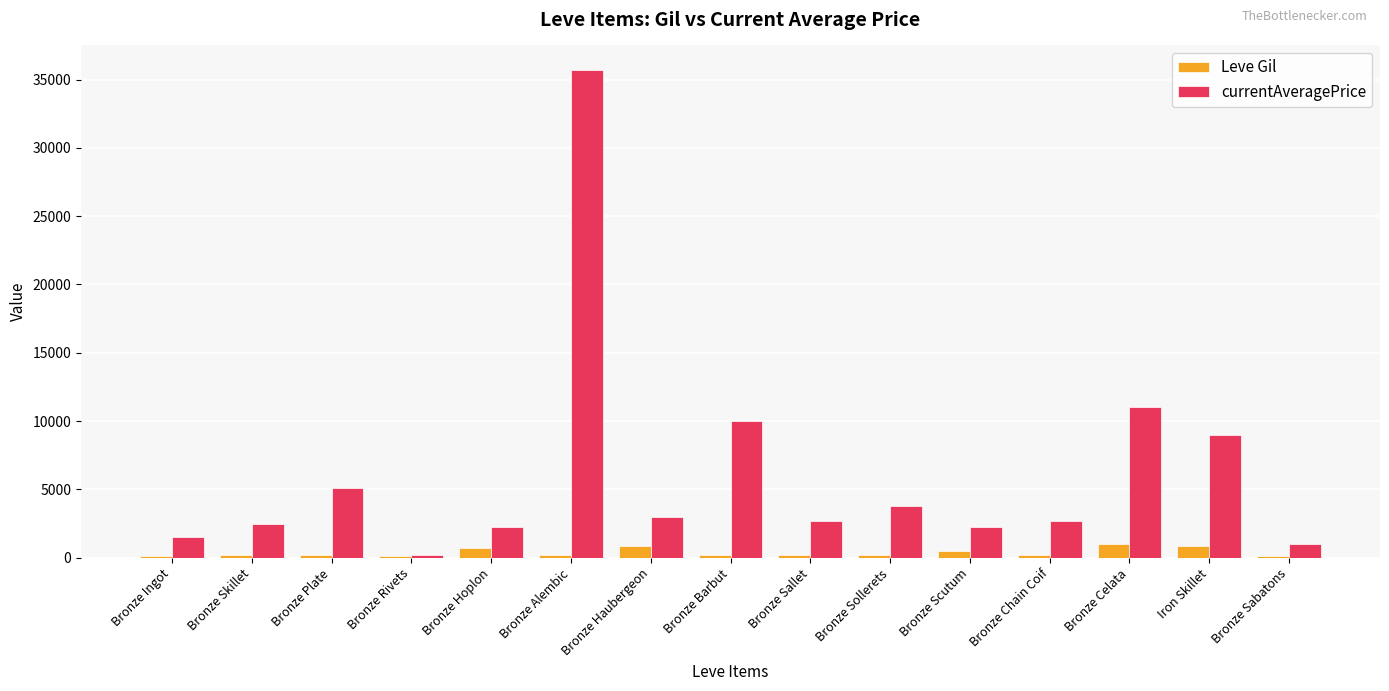

Between Bronze Alembic and Bronze Haubergeon, which series saw the biggest shift?

currentAveragePrice